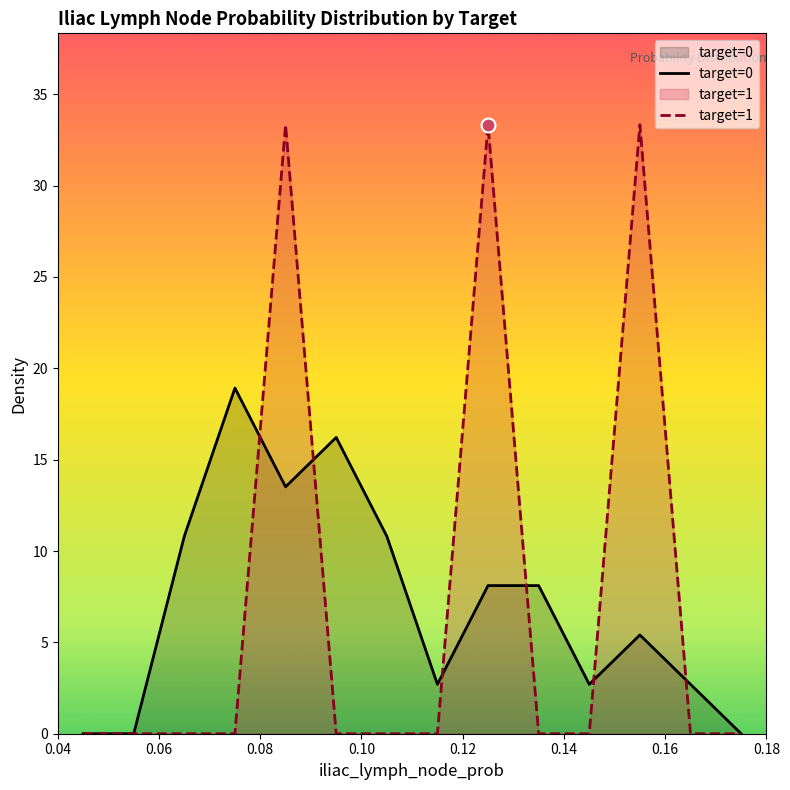

How many values in target=0 are above zero?

11